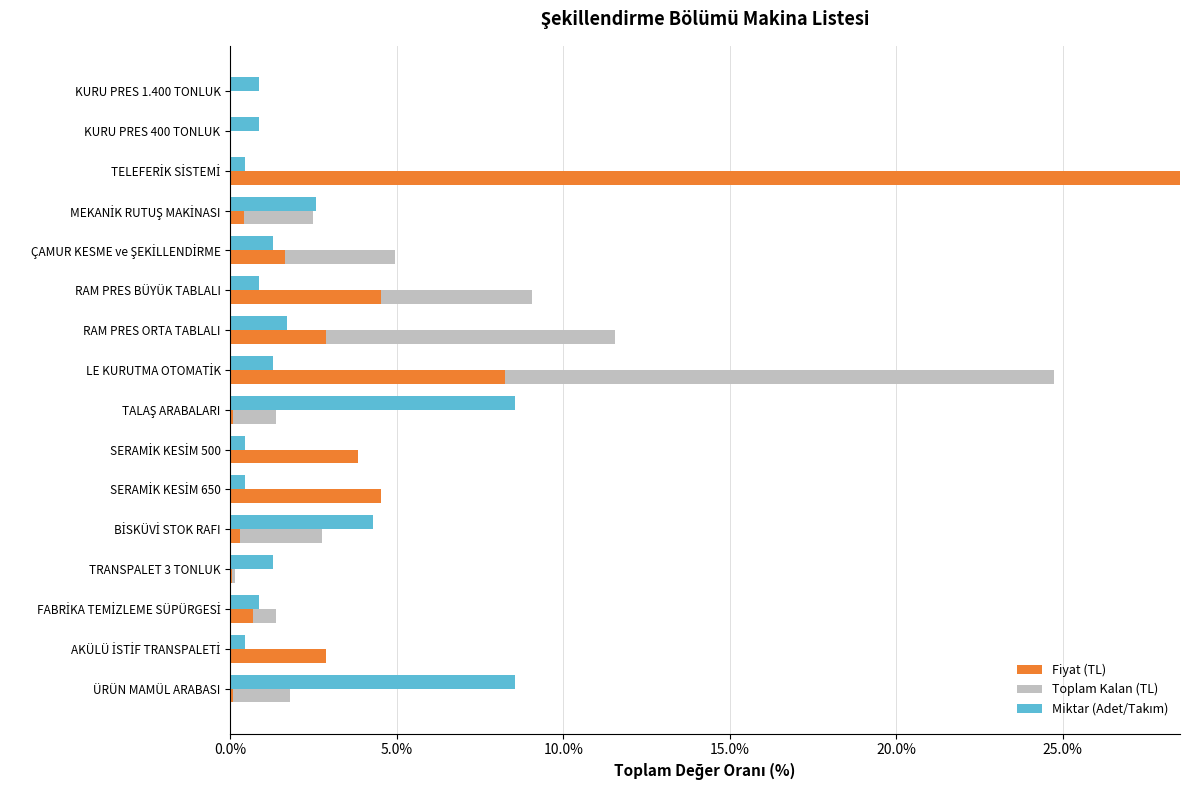

At TRANSPALET 3 TONLUK, list the series in order from largest to smallest.

Miktar (Adet/Takım), Toplam Kalan (TL), Fiyat (TL)